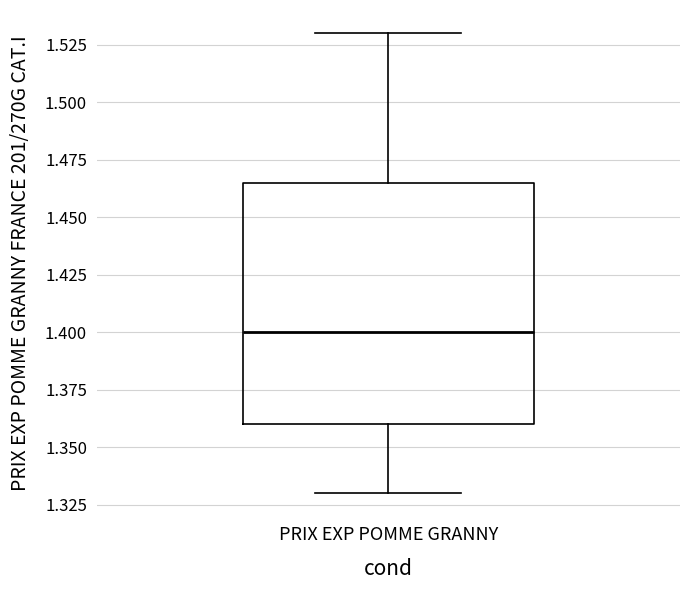

Transcribe this box plot: give where the median line is, the range the box spans, and where the two whiskers end, as read against the y-axis. The values are not printed on the chart, so give them approximately, as read against the axis.

median 1.400, box 1.360 to 1.465, whiskers 1.330 to 1.530